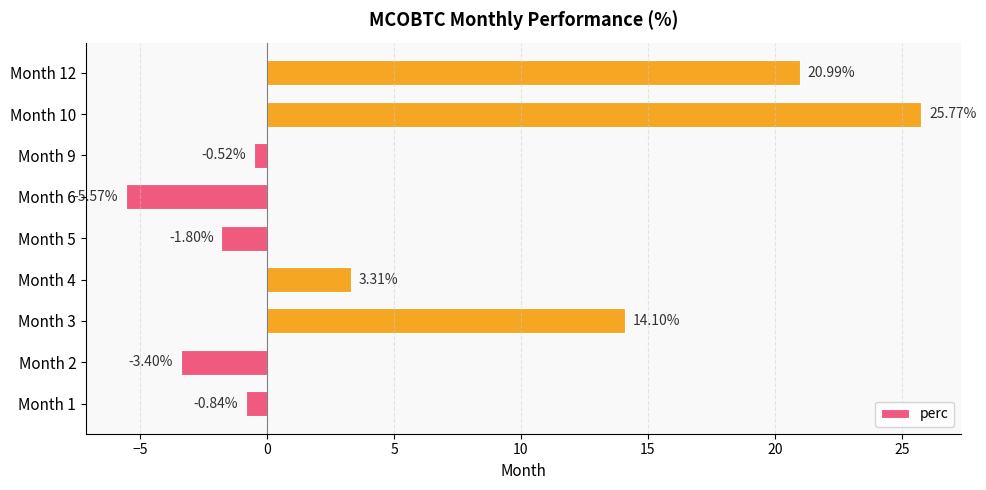

Rank the categories by value from lowest to highest.

Month 6, Month 2, Month 5, Month 1, Month 9, Month 4, Month 3, Month 12, Month 10